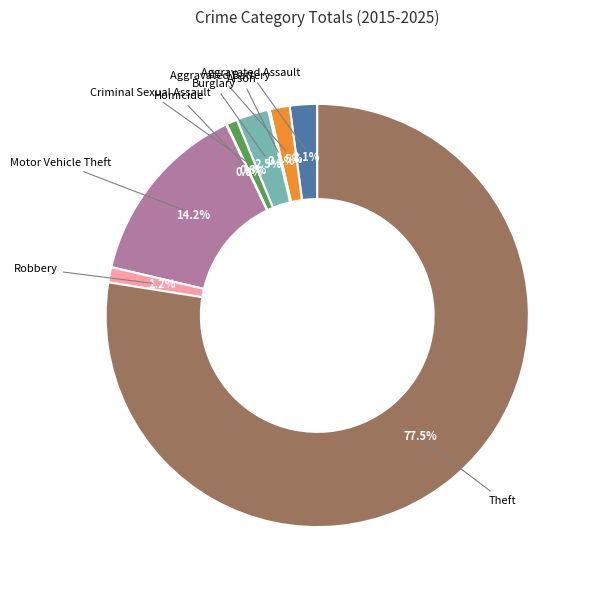

Is there any slice that represents more than half of the pie?

Yes